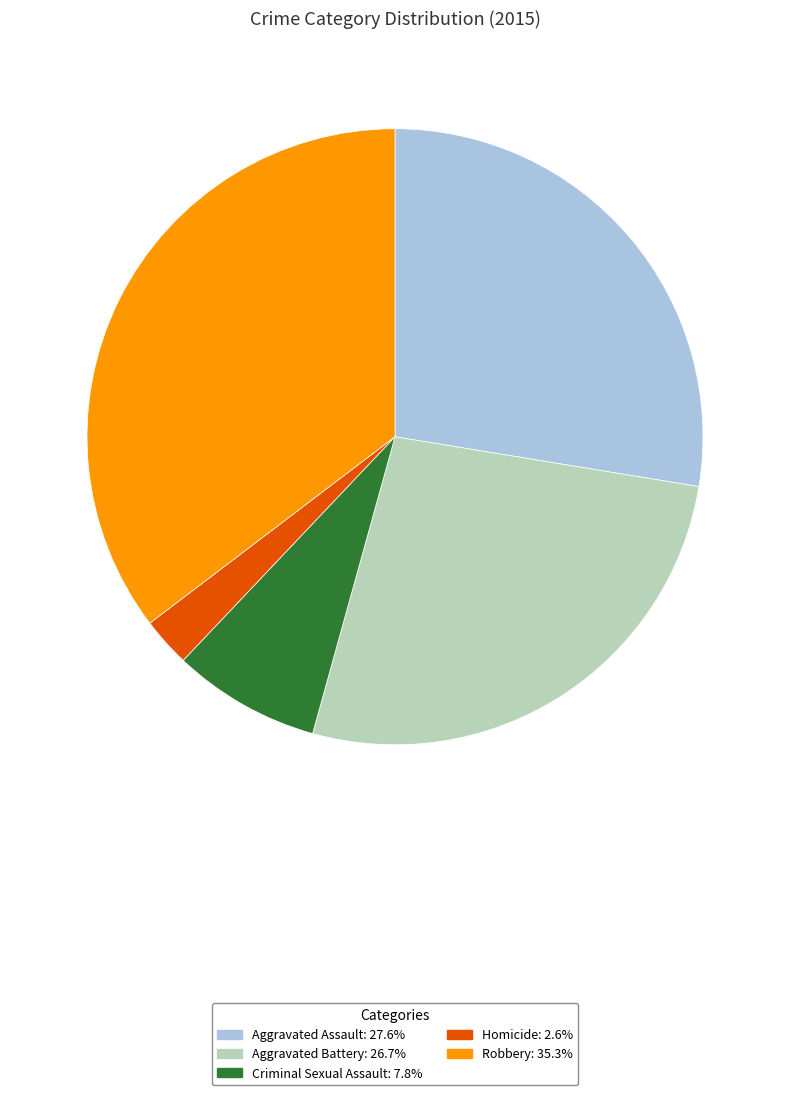

What is the ratio of the value at Robbery to the value at Criminal Sexual Assault?

4.6